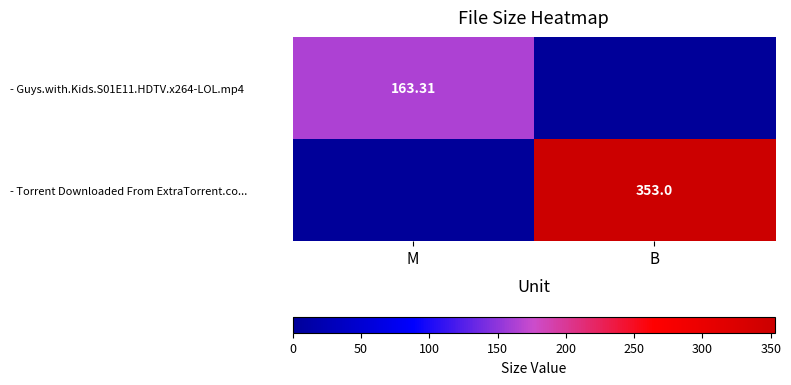

Which label corresponds to the largest value in the chart?

B